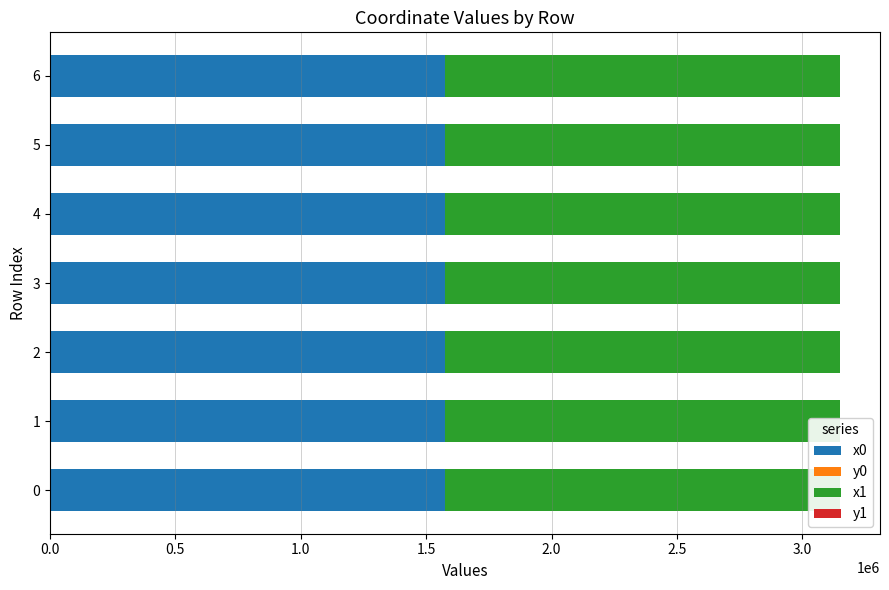

What value does the x1 series have at 0.0?

1575897.8